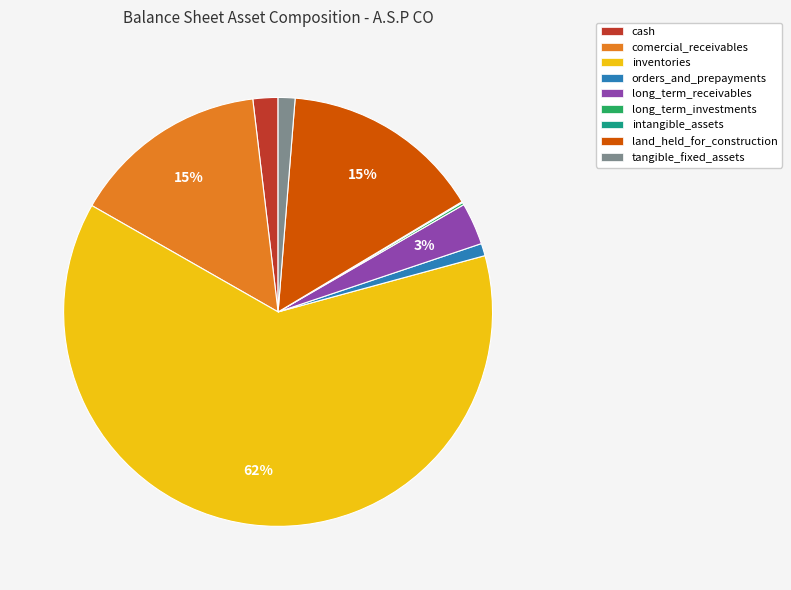

Which category has the biggest portion of the pie?

inventories